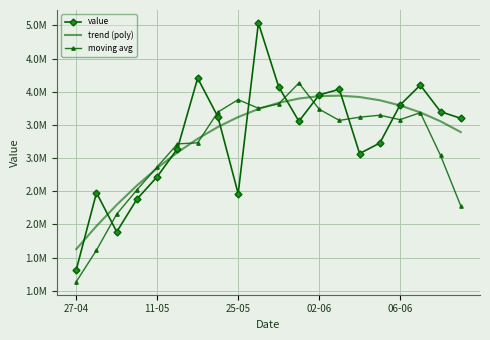

Where does the moving avg series first go above 3579200?

7